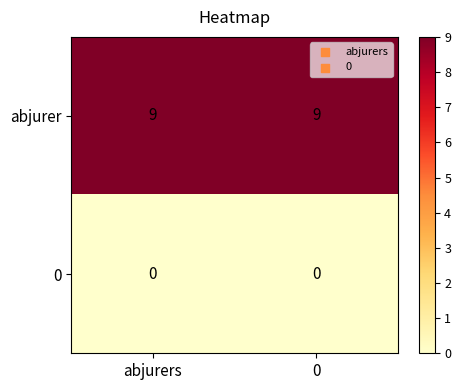

What is the total value across all series at abjurers?

9